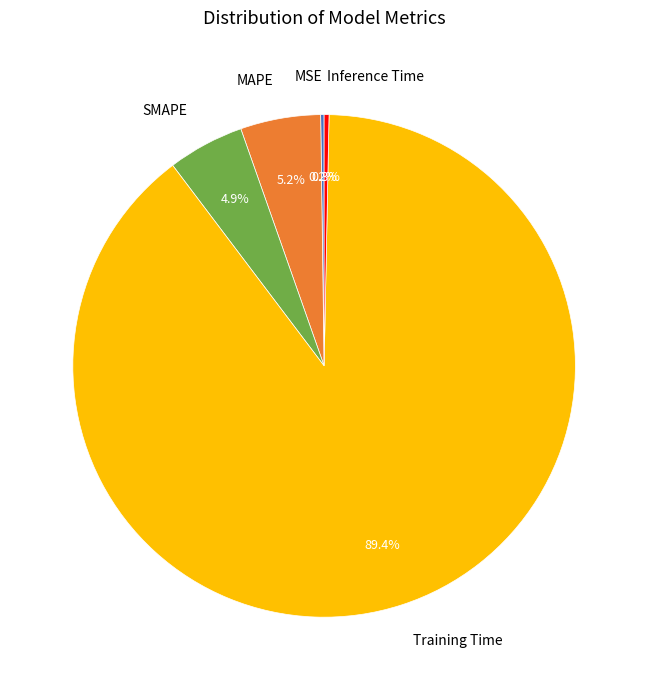

Is it true that SMAPE is 16% of the pie?

False